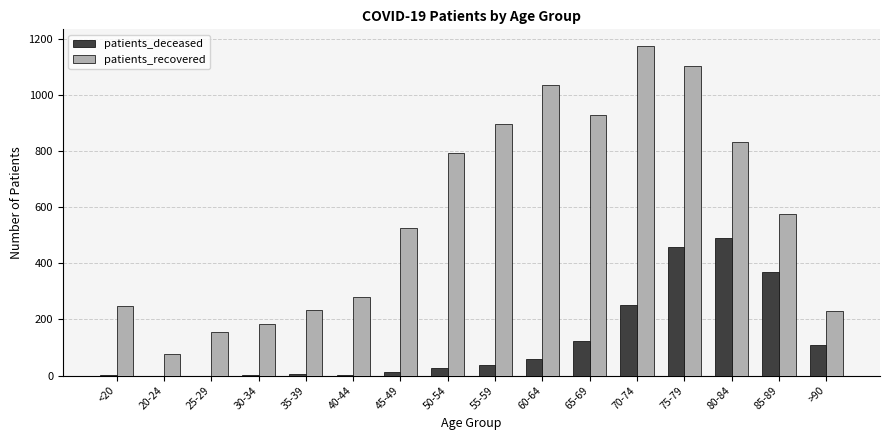

Which category has the highest value in the patients_recovered series?

70-74